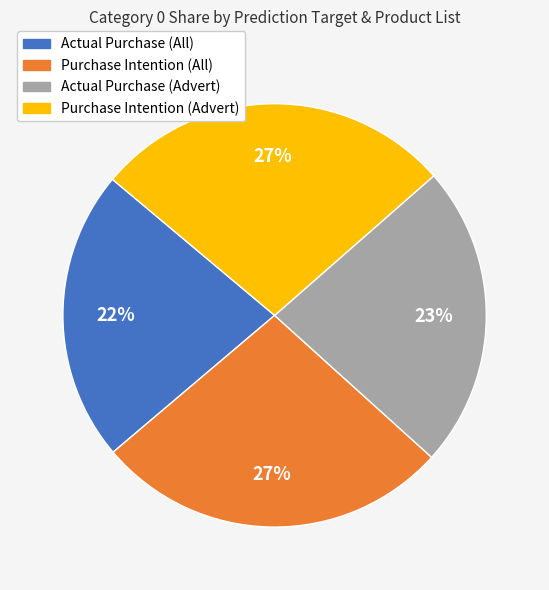

How many slices are in this pie chart?

4